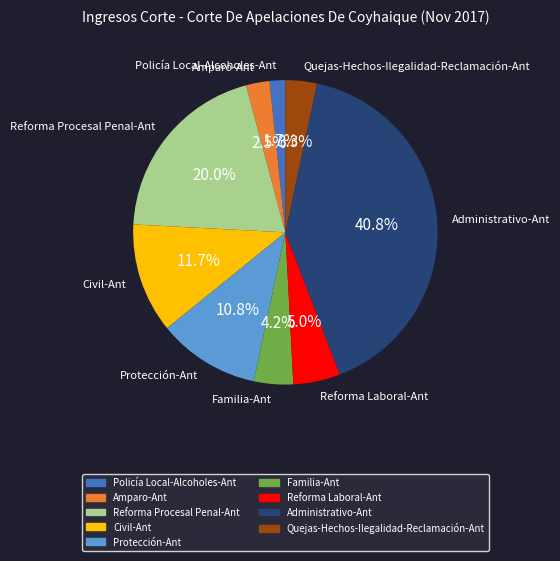

Do Reforma Procesal Penal-Ant and Reforma Laboral-Ant together represent more than half of the pie?

No